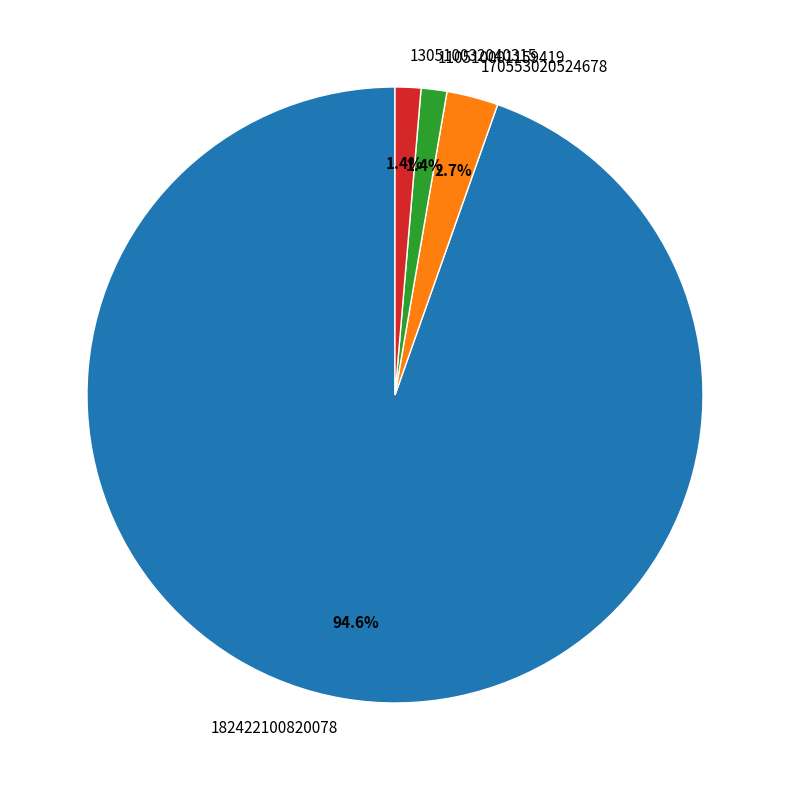

Which slice represents more than half of the pie?

182422100820078